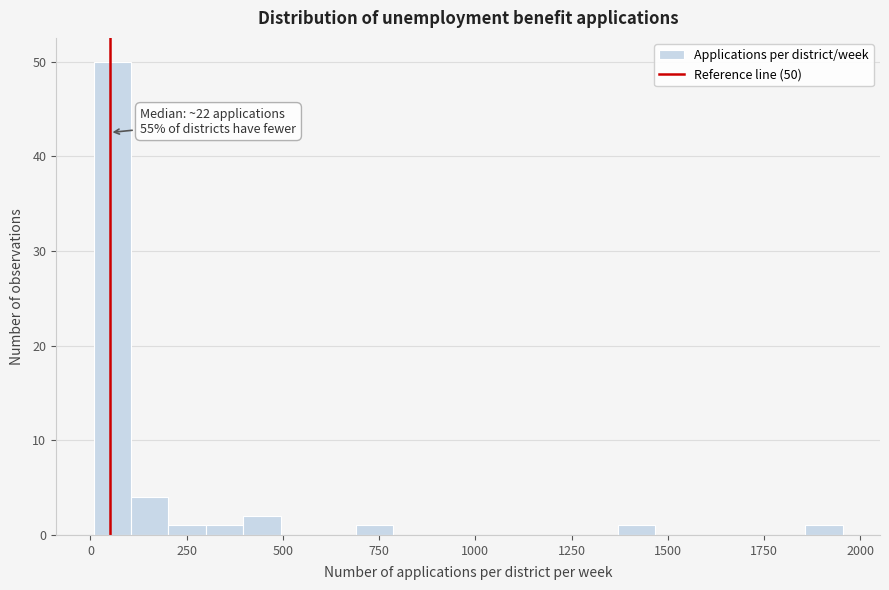

Read against the x-axis, roughly where is the centre of the tallest bar?

50